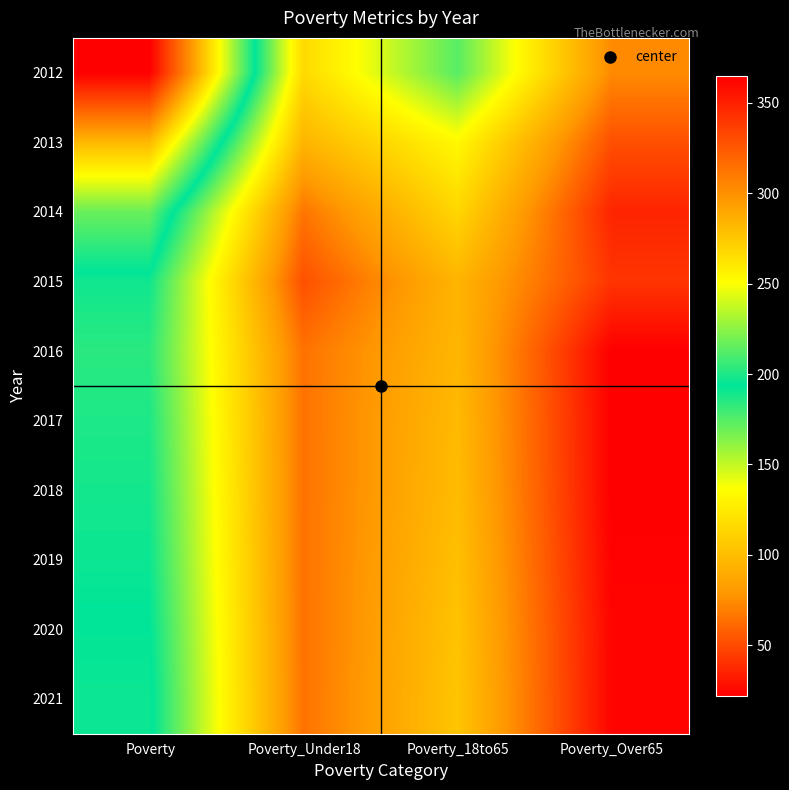

What is the smallest value displayed?

22